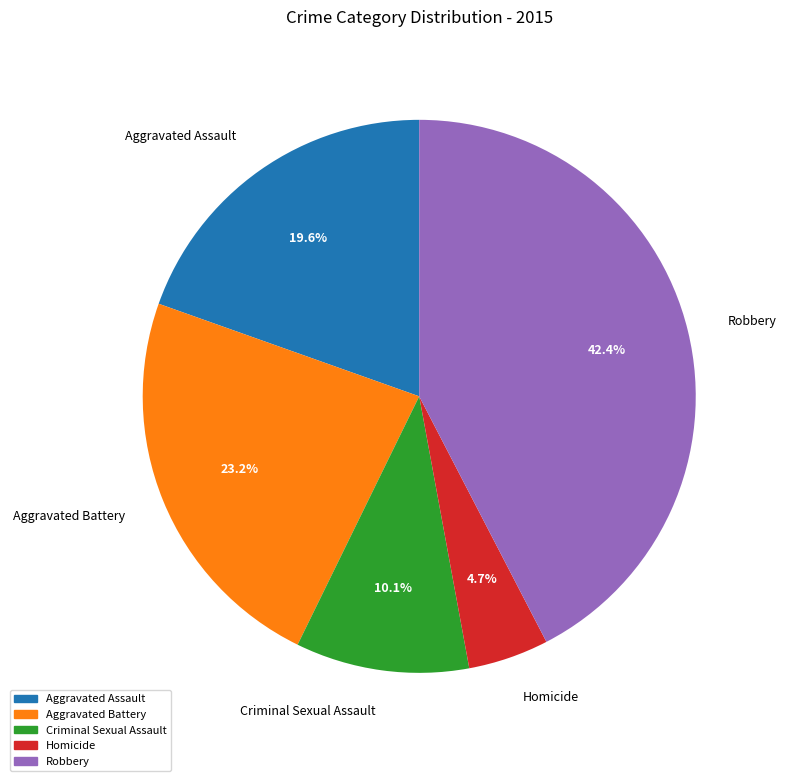

Which category has the biggest portion of the pie?

Robbery